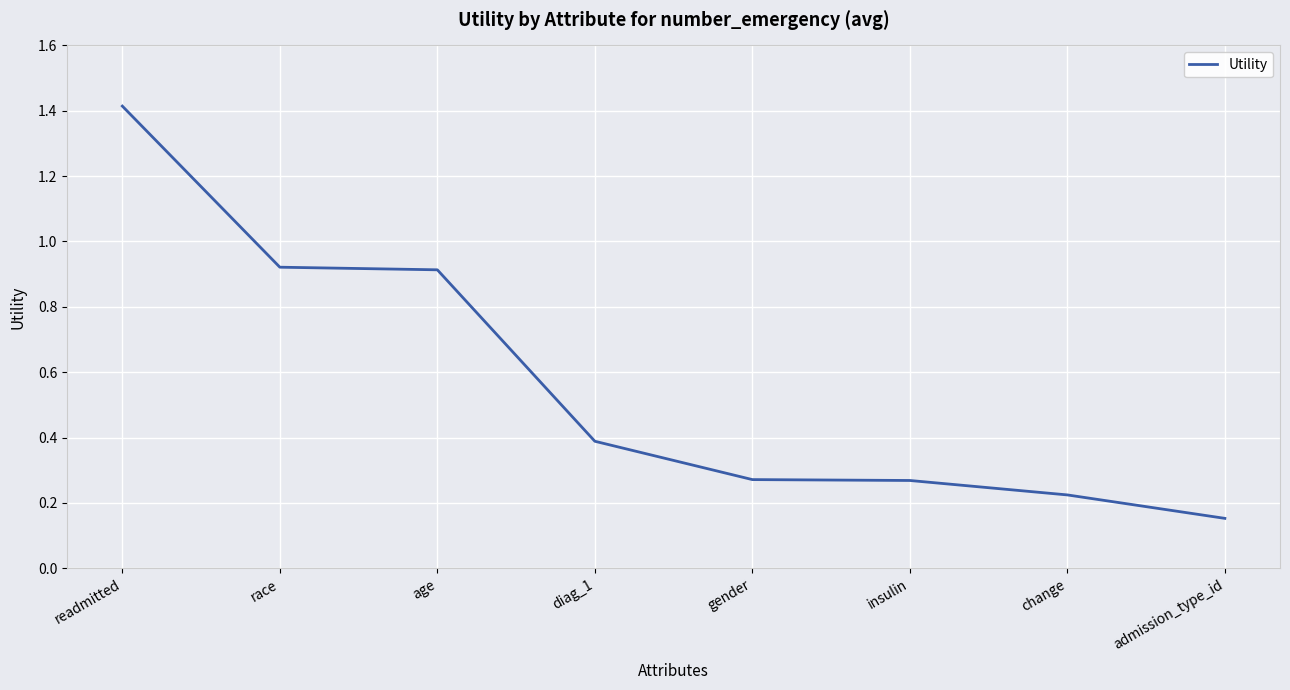

How many lines are shown in the chart?

1